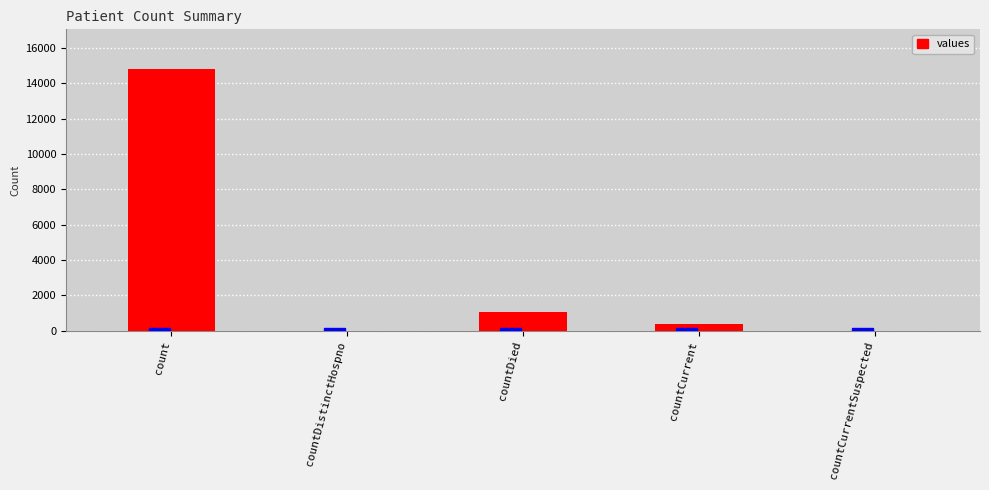

True or false: the data shows 0 at countCurrentSuspected.

True